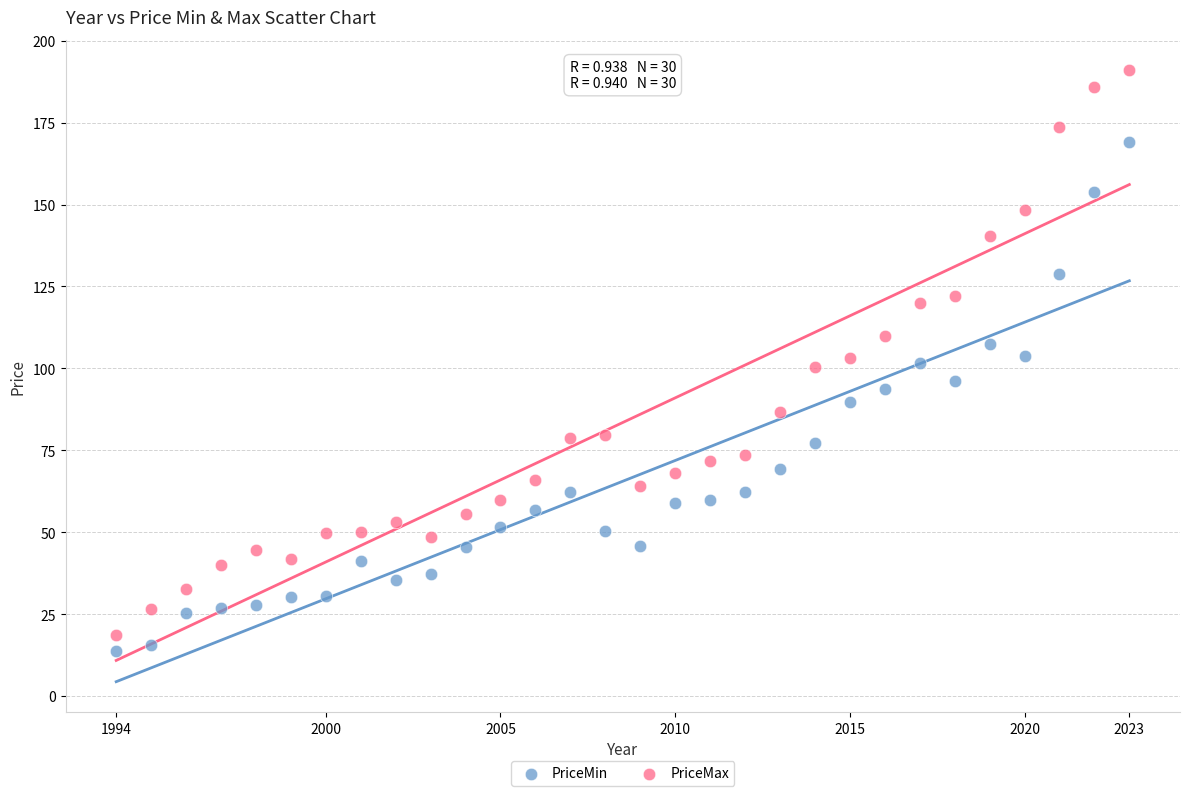

What are all the series names shown in the legend?

PriceMin, PriceMax